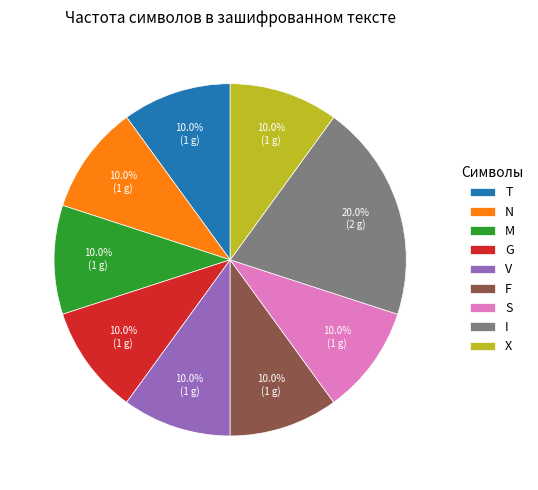

Is there a majority slice in this chart?

No